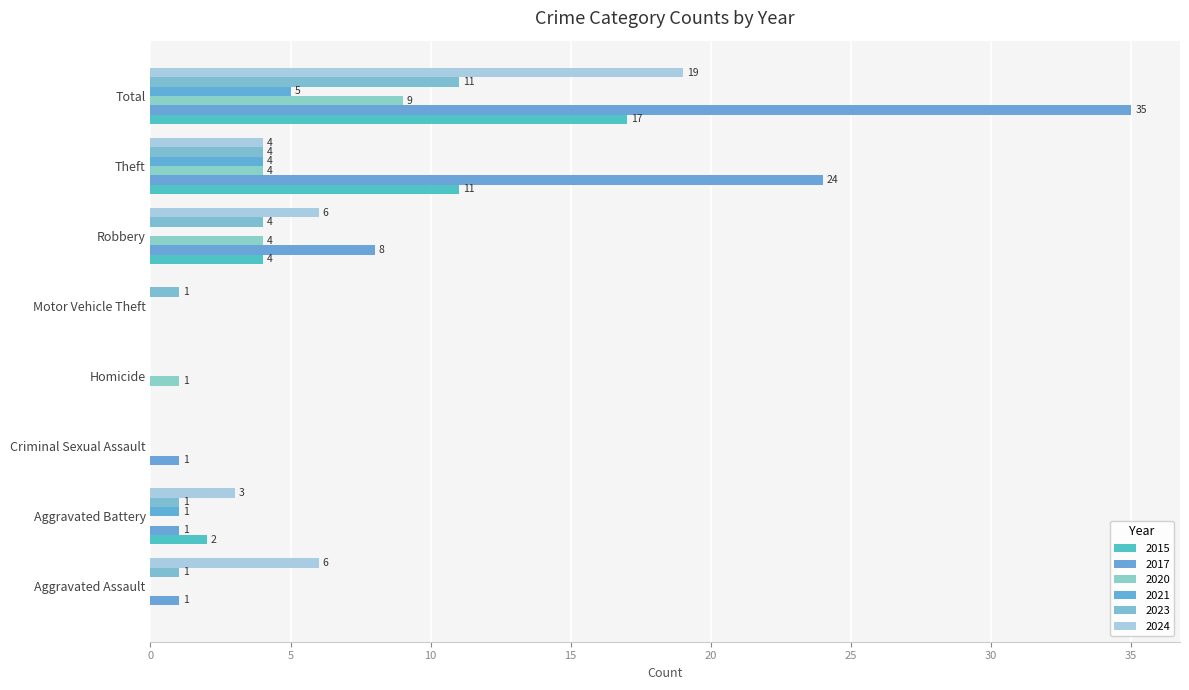

Reading left to right, extract all data points from this chart.

2015: Aggravated Assault=0	Aggravated Battery=2	Criminal Sexual Assault=0	Homicide=0	Motor Vehicle Theft=0	Robbery=4	Theft=11	Total=17
2017: Aggravated Assault=1	Aggravated Battery=1	Criminal Sexual Assault=1	Homicide=0	Motor Vehicle Theft=0	Robbery=8	Theft=24	Total=35
2020: Aggravated Assault=0	Aggravated Battery=0	Criminal Sexual Assault=0	Homicide=1	Motor Vehicle Theft=0	Robbery=4	Theft=4	Total=9
2021: Aggravated Assault=0	Aggravated Battery=1	Criminal Sexual Assault=0	Homicide=0	Motor Vehicle Theft=0	Robbery=0	Theft=4	Total=5
2023: Aggravated Assault=1	Aggravated Battery=1	Criminal Sexual Assault=0	Homicide=0	Motor Vehicle Theft=1	Robbery=4	Theft=4	Total=11
2024: Aggravated Assault=6	Aggravated Battery=3	Criminal Sexual Assault=0	Homicide=0	Motor Vehicle Theft=0	Robbery=6	Theft=4	Total=19